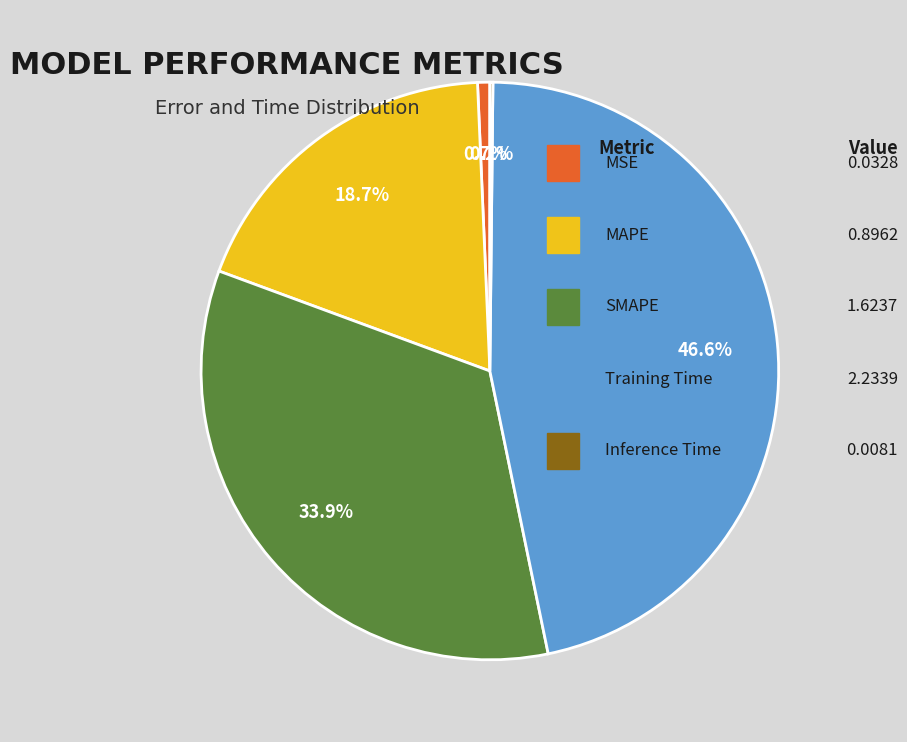

Is there a majority slice in this chart?

No